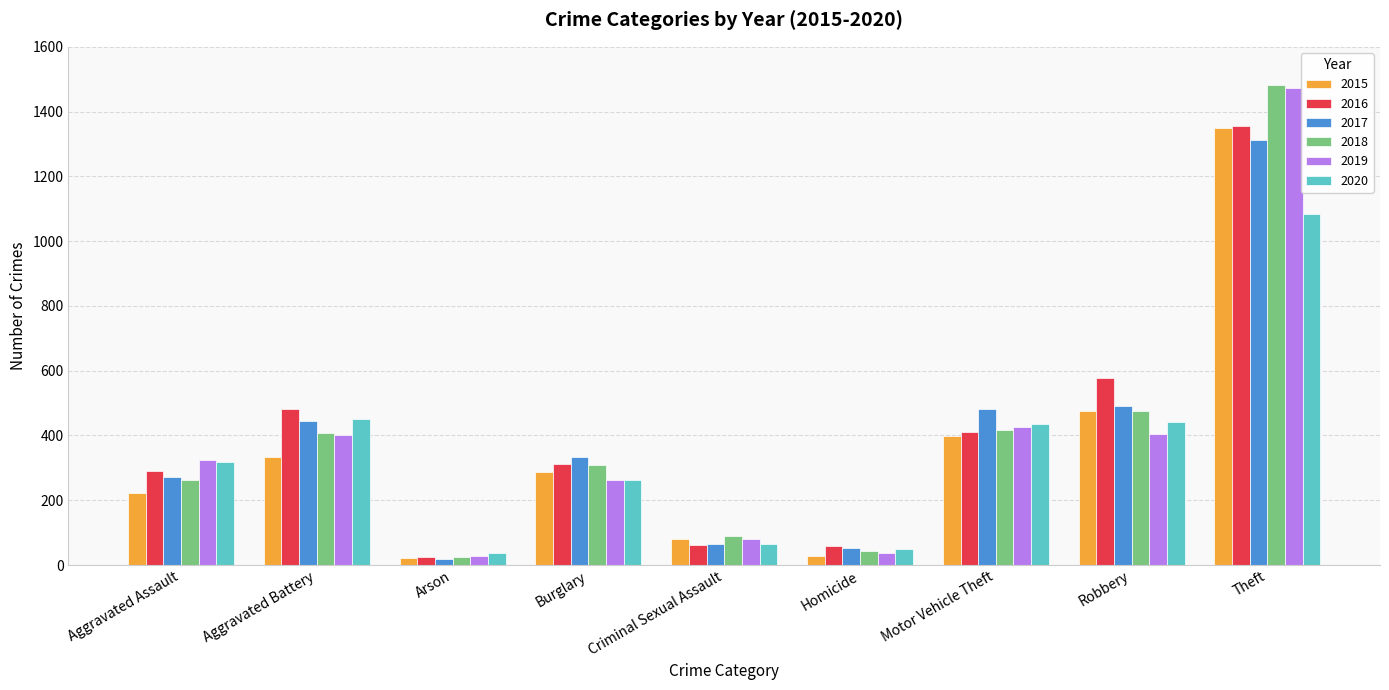

Is the value of 2019 at Arson greater than the value of 2018 at Criminal Sexual Assault?

No